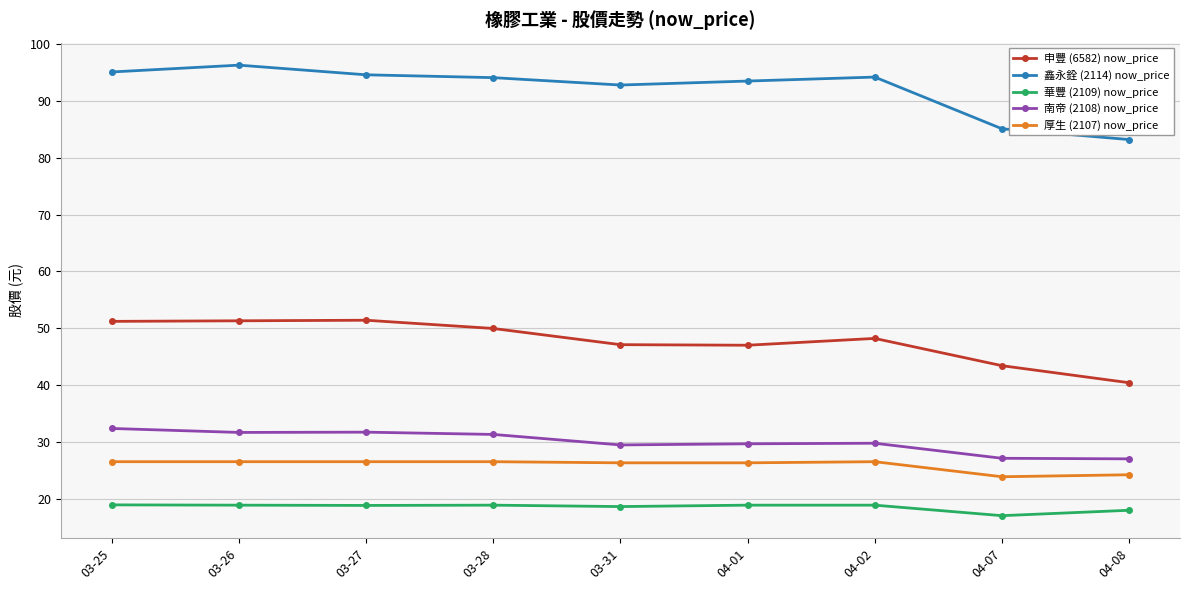

Is it true that 南帝 (2108) now_price equals 31.6 at 03-26?

True